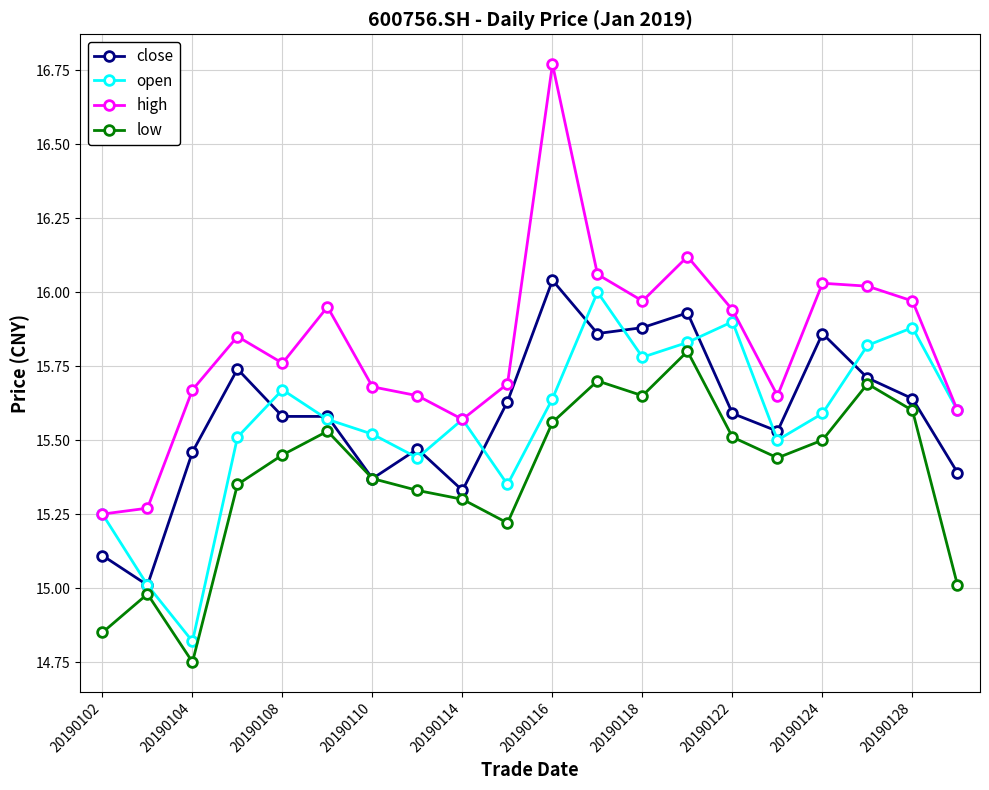

True or false: low and high intersect in this chart.

False